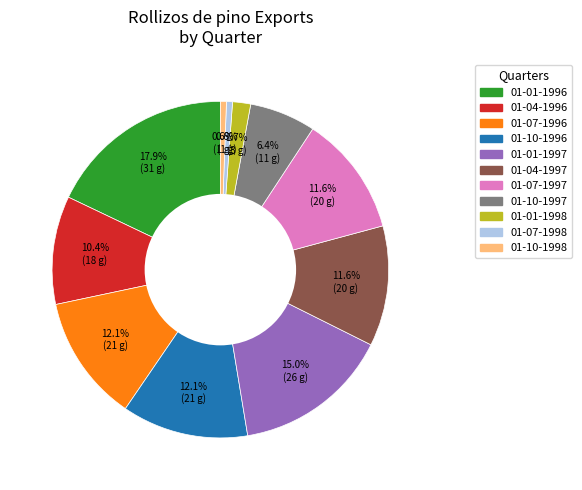

To the nearest percent, what is the difference between the largest and smallest slice percentages?

17%